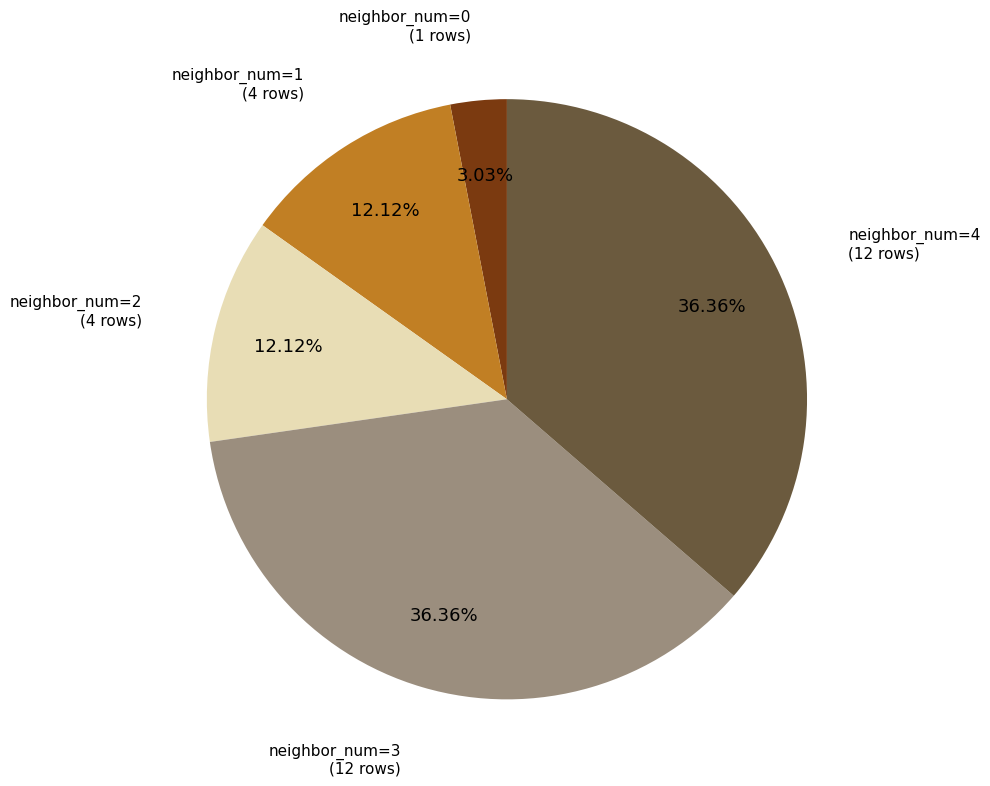

What is the ratio of the value at neighbor_num=3 (12 rows) to the value at neighbor_num=2 (4 rows)?

3.0